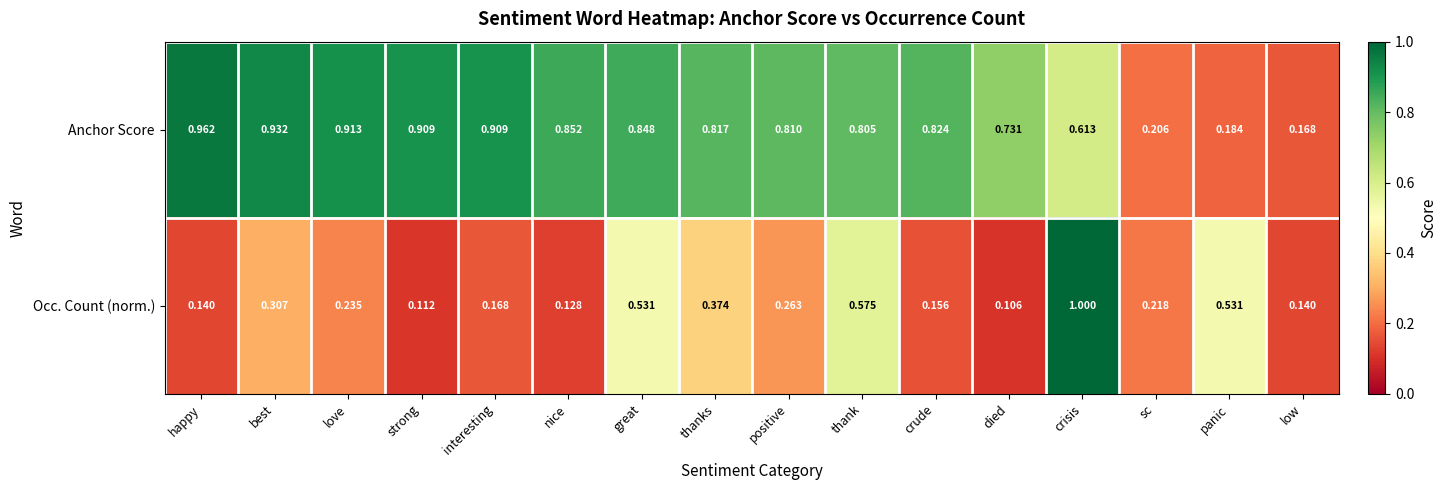

Which category has the highest value across all series?

crisis